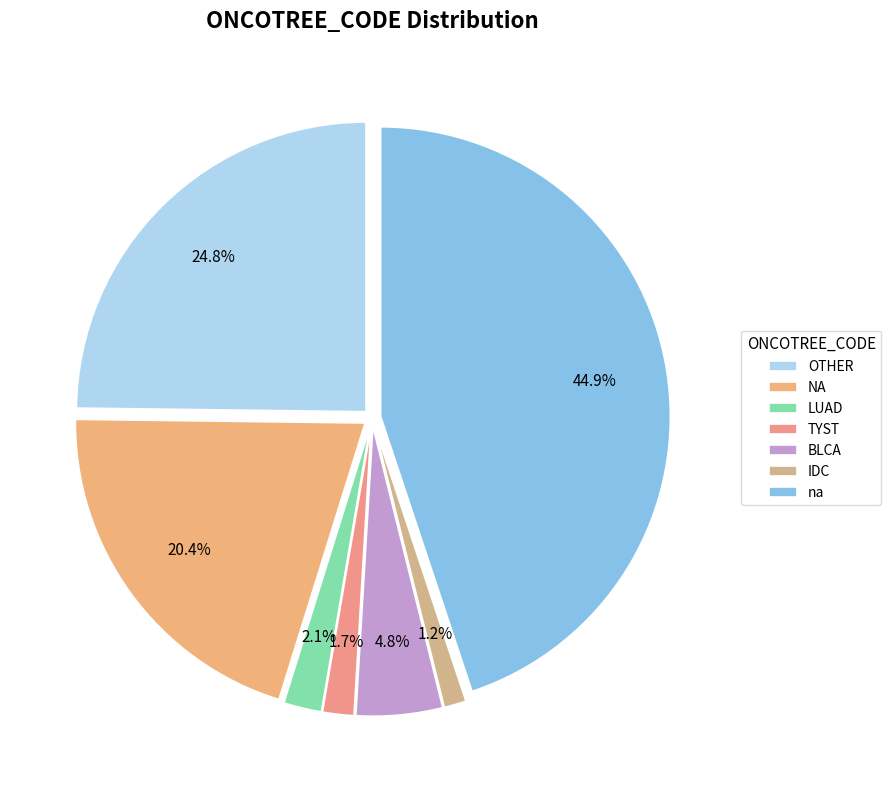

Is it true that IDC is 1% of the pie?

True